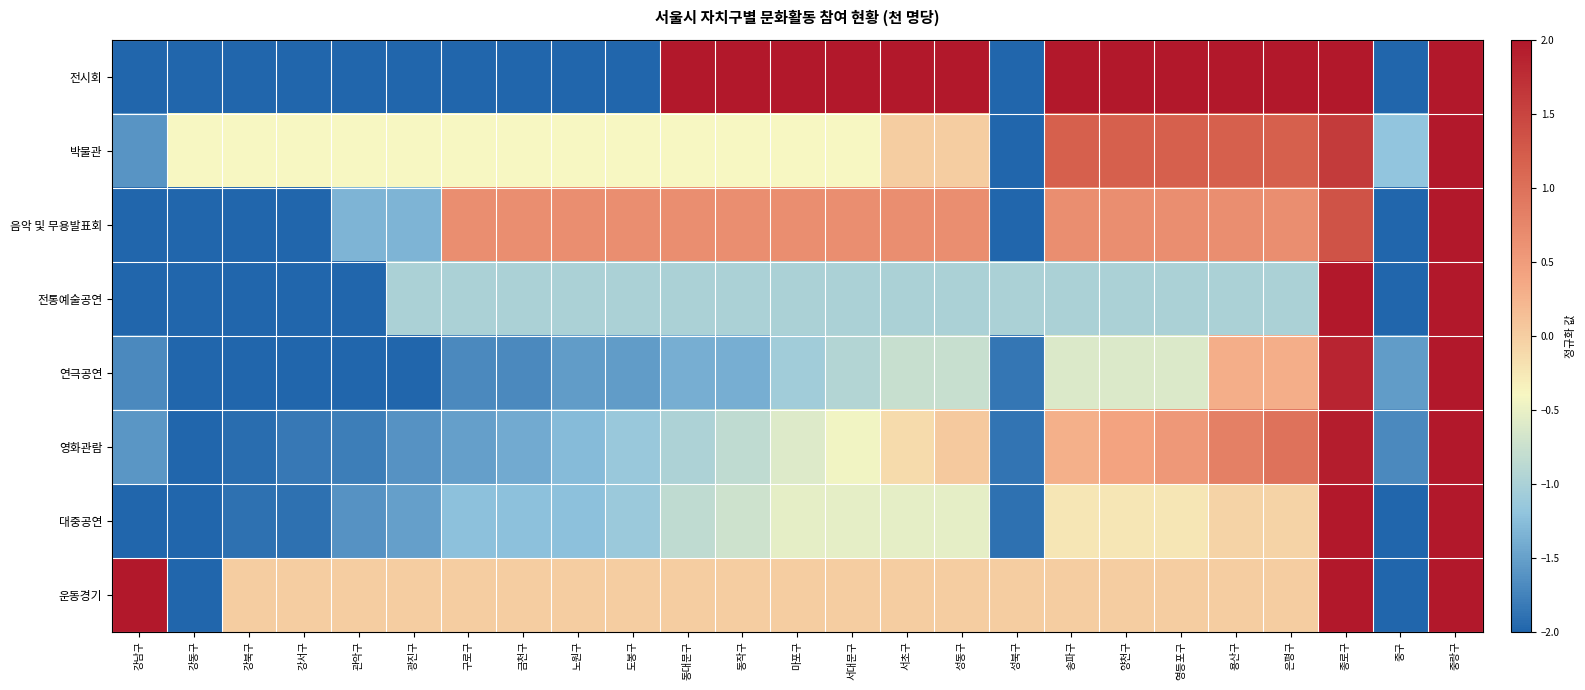

What is the difference between the highest and lowest values at 강북구?

2.0